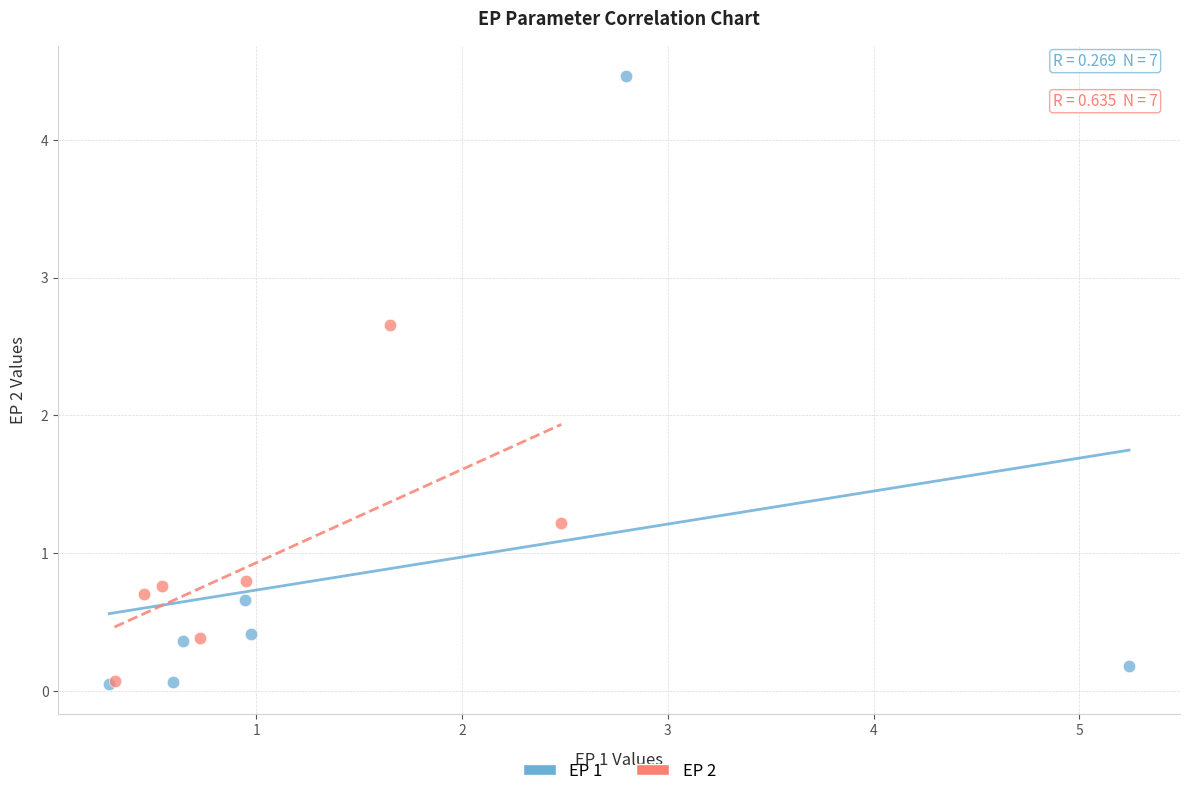

What are all the series names shown in the legend?

EP 1, EP 2